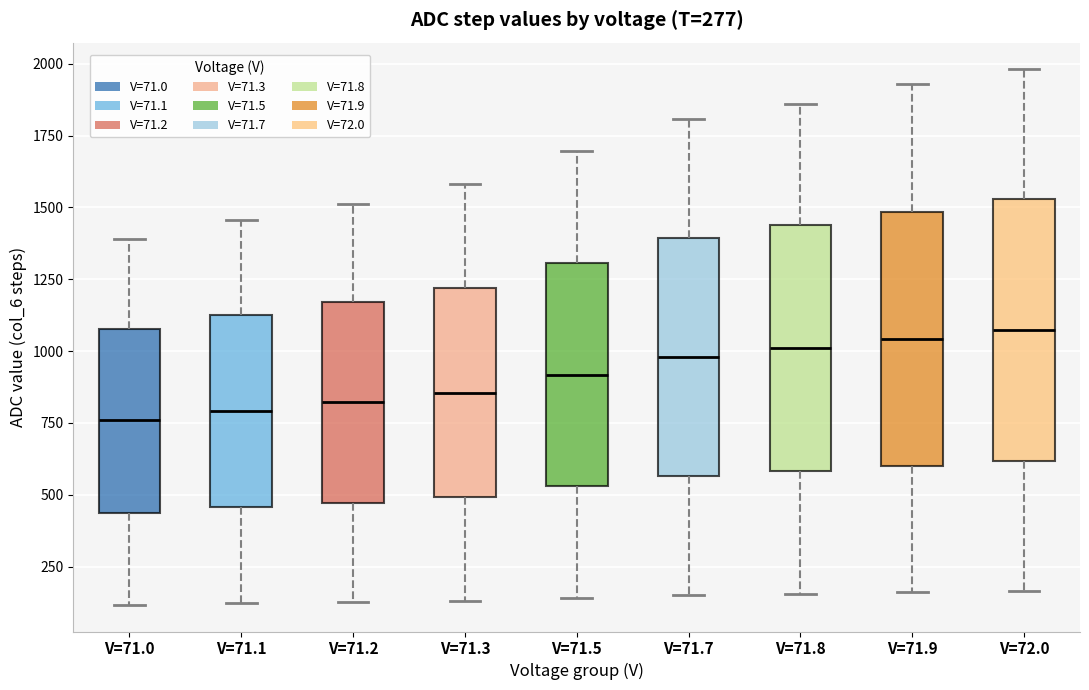

Where does the upper whisker of the box for V=71.3 end on the y-axis? The values are not printed on the chart, so give them approximately, as read against the axis.

1600